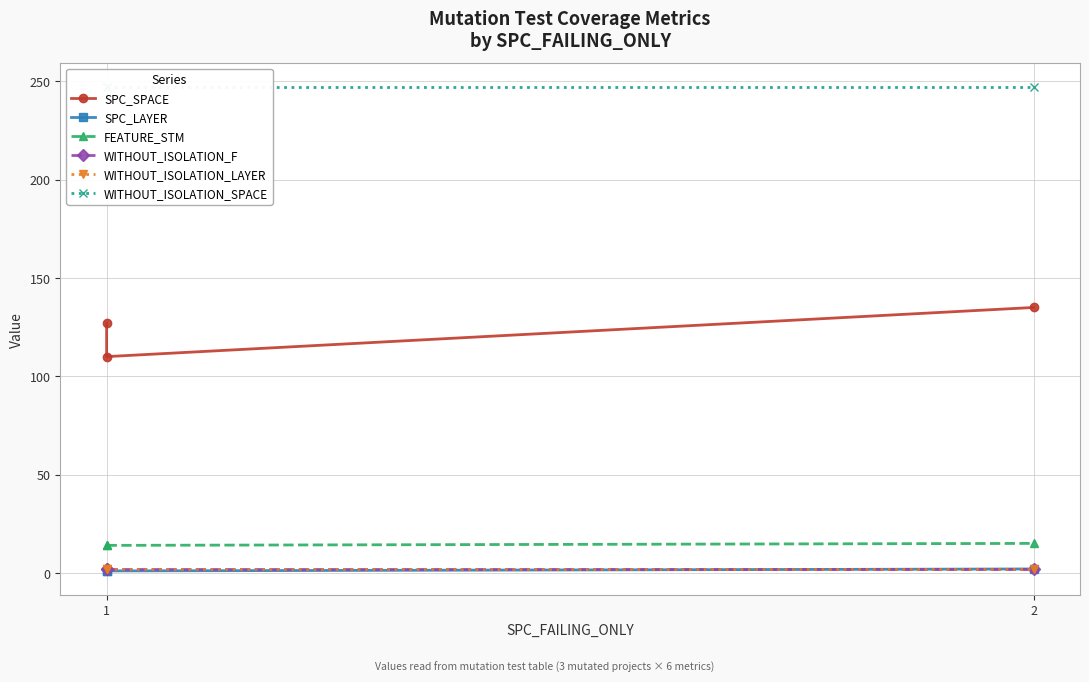

True or false: WITHOUT_ISOLATION_LAYER has a value of 2 at 1.

True